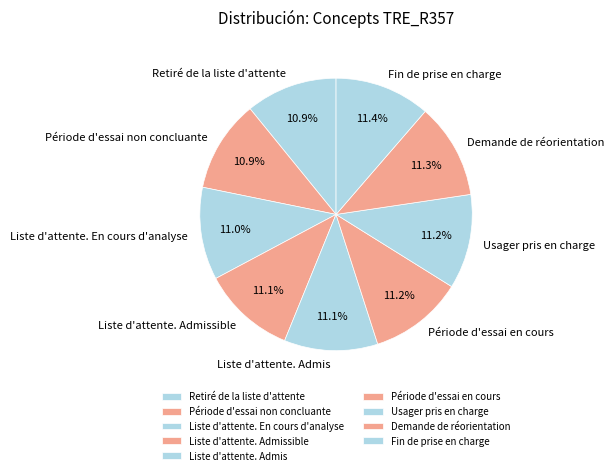

Is it true that Retiré de la liste d'attente is 11% of the pie?

True